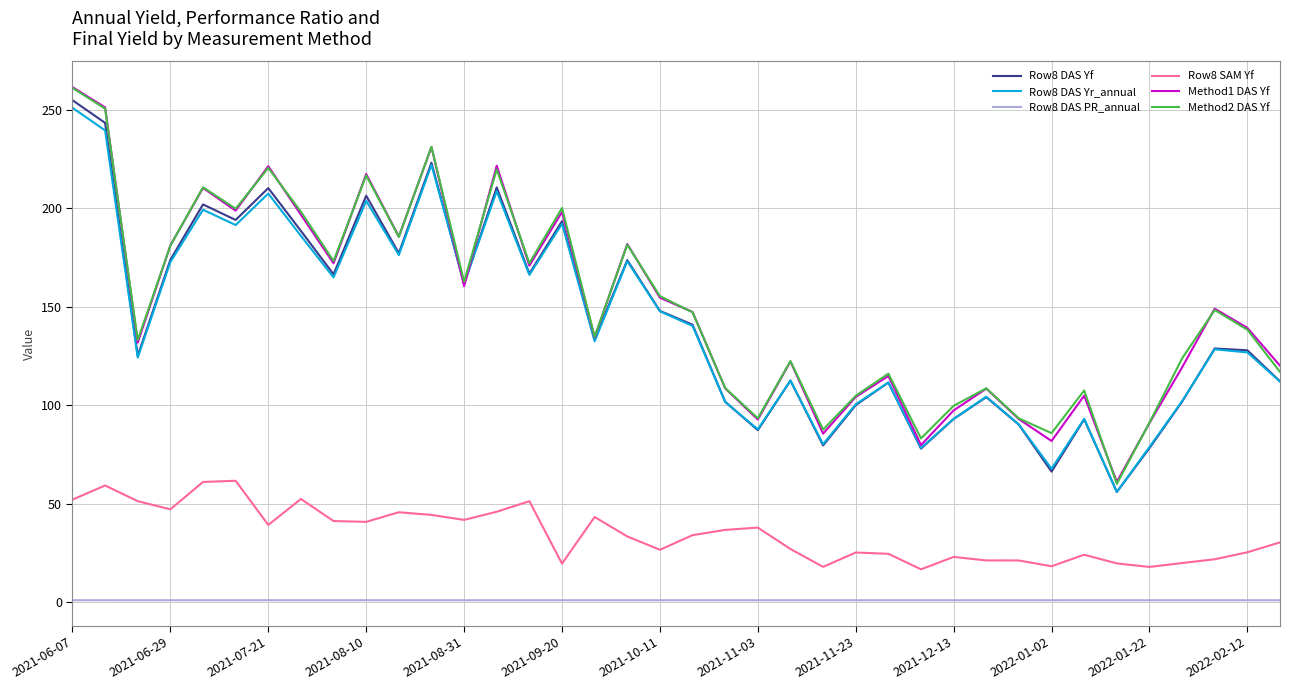

What is the maximum value shown in the chart?

261.6